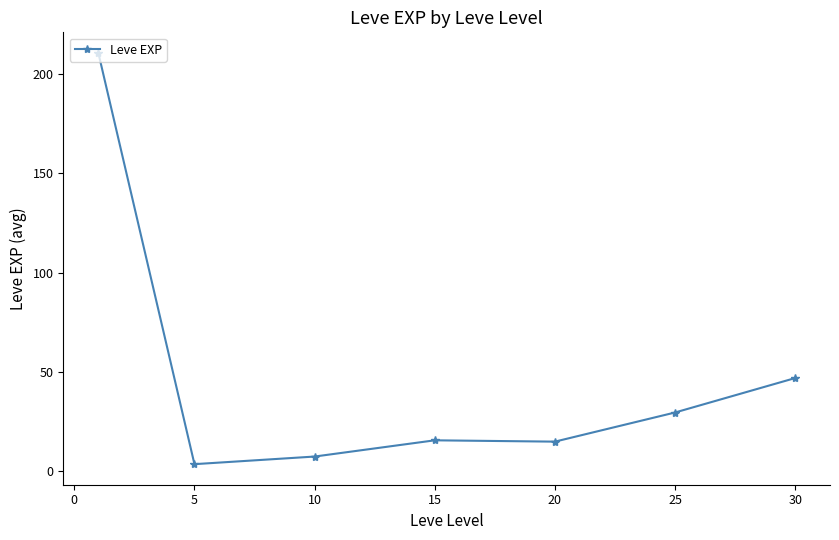

What is the difference between the maximum and minimum values?

207.0